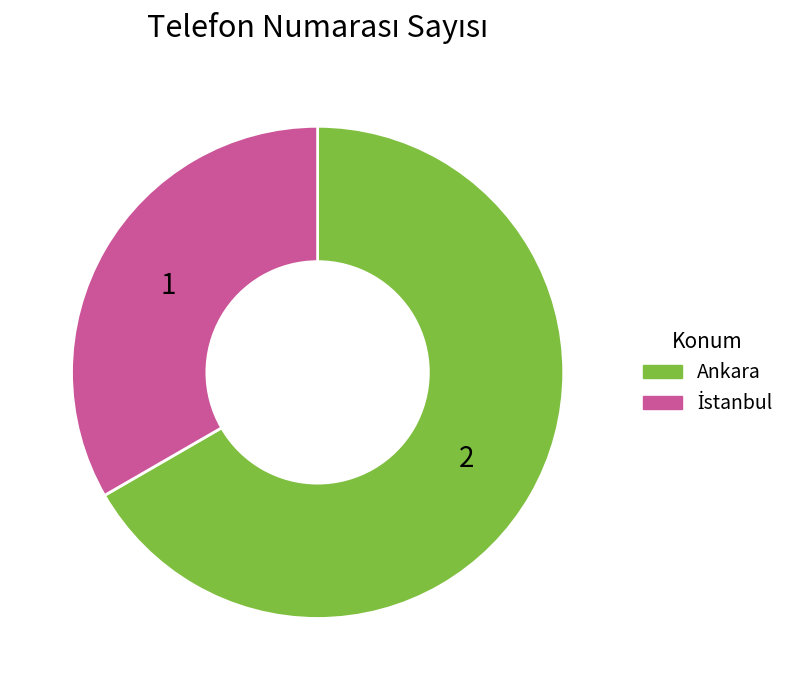

Which slice is the largest?

Ankara